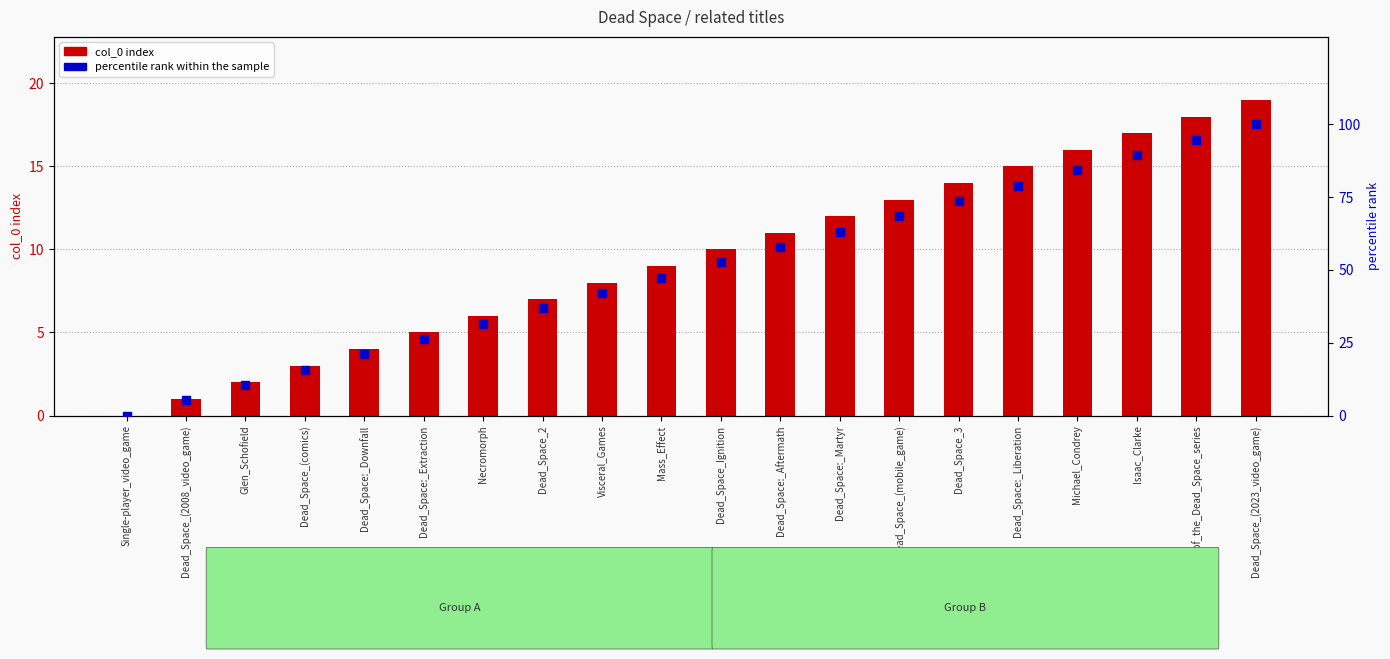

Which series has the widest spread of Y values?

percentile rank within the sample